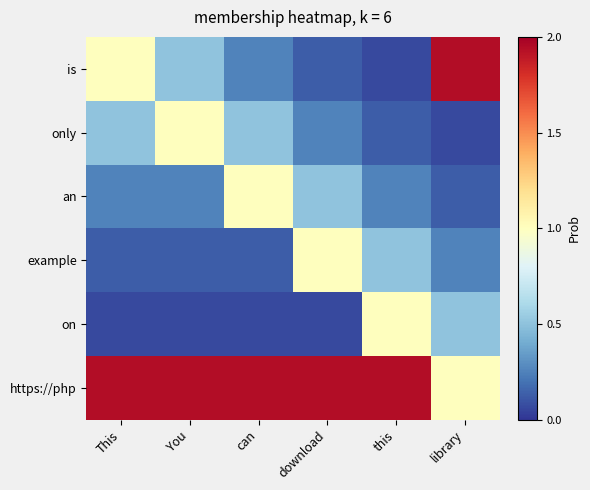

Reading left to right, extract all data points from this chart.

is: This=1.0	You=0.5	can=0.2	download=0.1	this=0.1	library=1.9
only: This=0.5	You=1.0	can=0.5	download=0.2	this=0.1	library=0.1
an: This=0.2	You=0.2	can=1.0	download=0.5	this=0.2	library=0.1
example: This=0.1	You=0.1	can=0.1	download=1.0	this=0.5	library=0.2
on: This=0.1	You=0.1	can=0.1	download=0.1	this=1.0	library=0.5
https://php: This=1.9	You=1.9	can=1.9	download=1.9	this=1.9	library=1.0